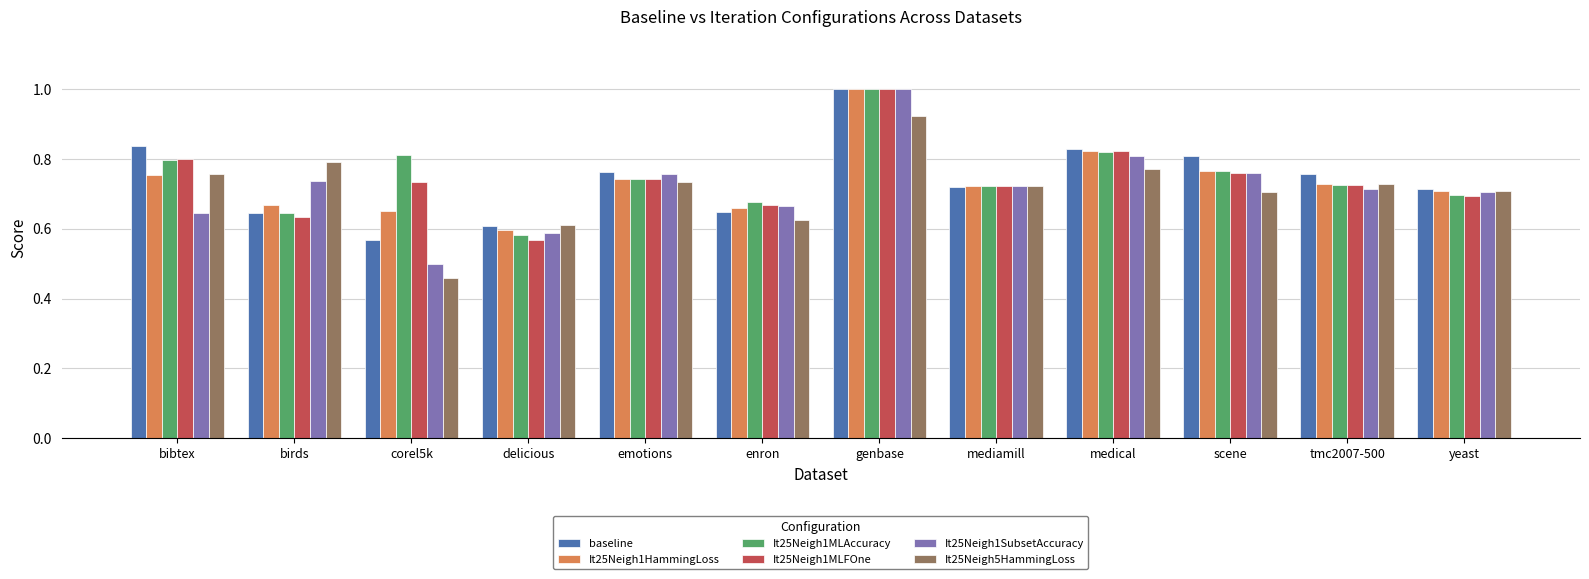

What is the difference between the maximum and minimum values in the It25Neigh1MLAccuracy series?

0.4